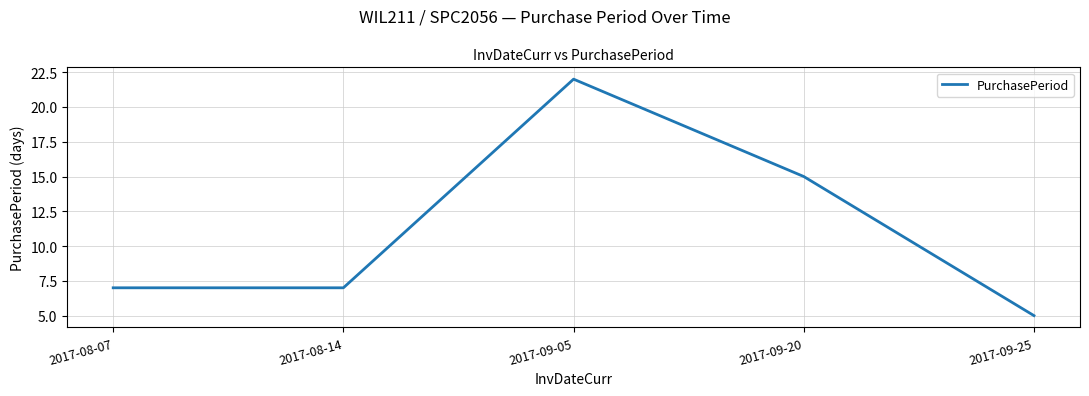

True or false: there are more than 2 points higher than both neighbors.

False